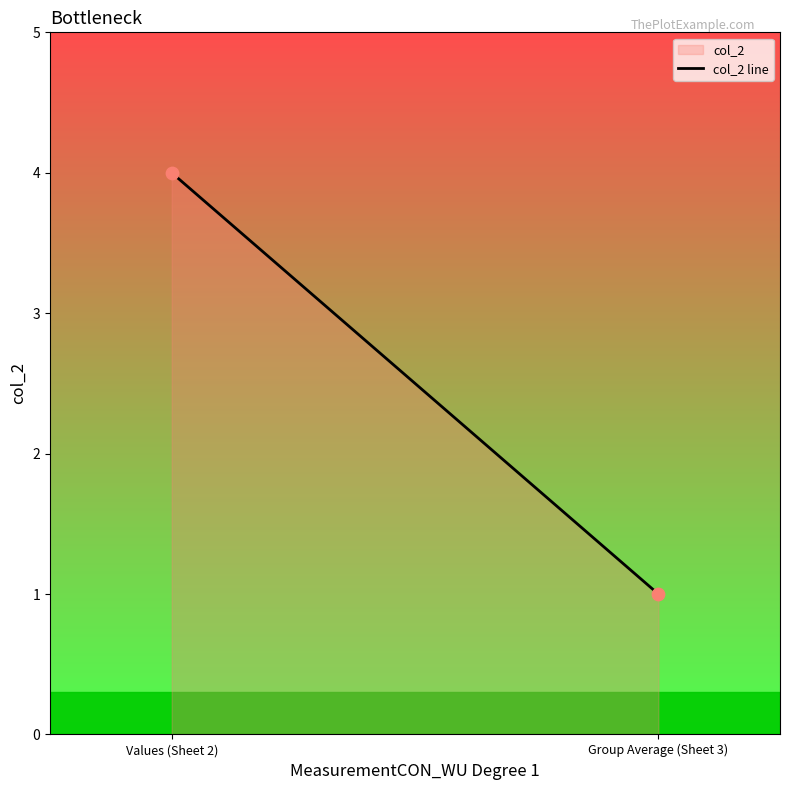

What is the range of Y values (max minus min)?

3